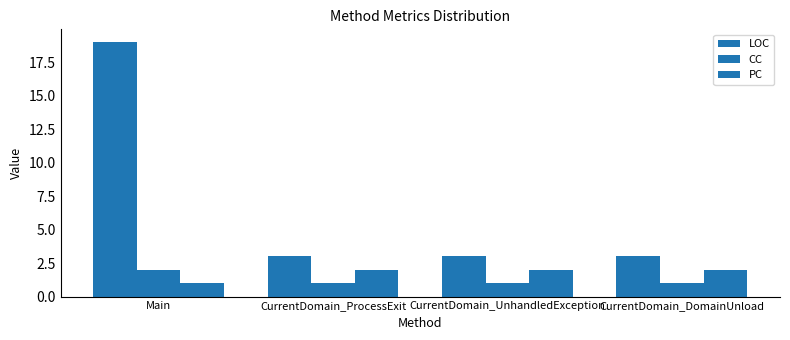

Does the chart contain any negative values?

No